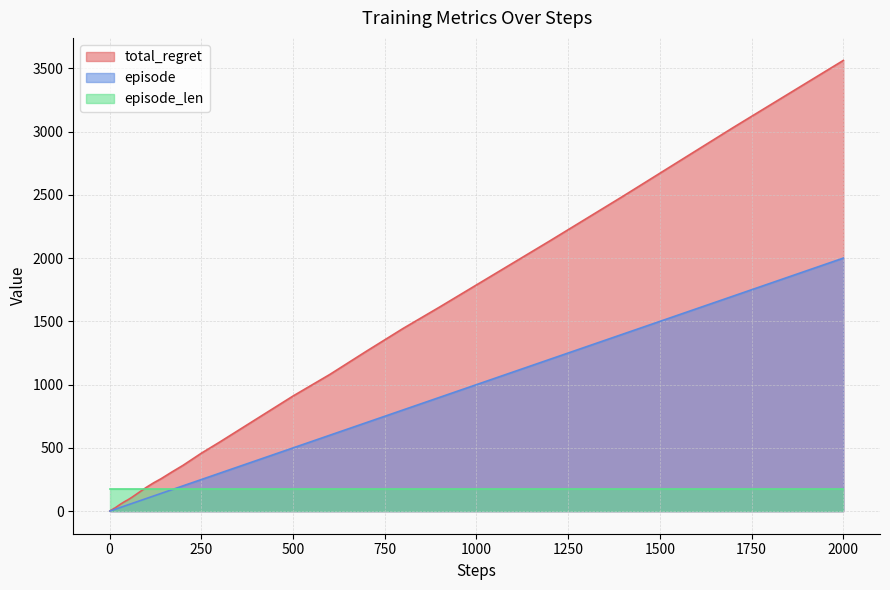

Which series has the largest range (max minus min)?

total_regret